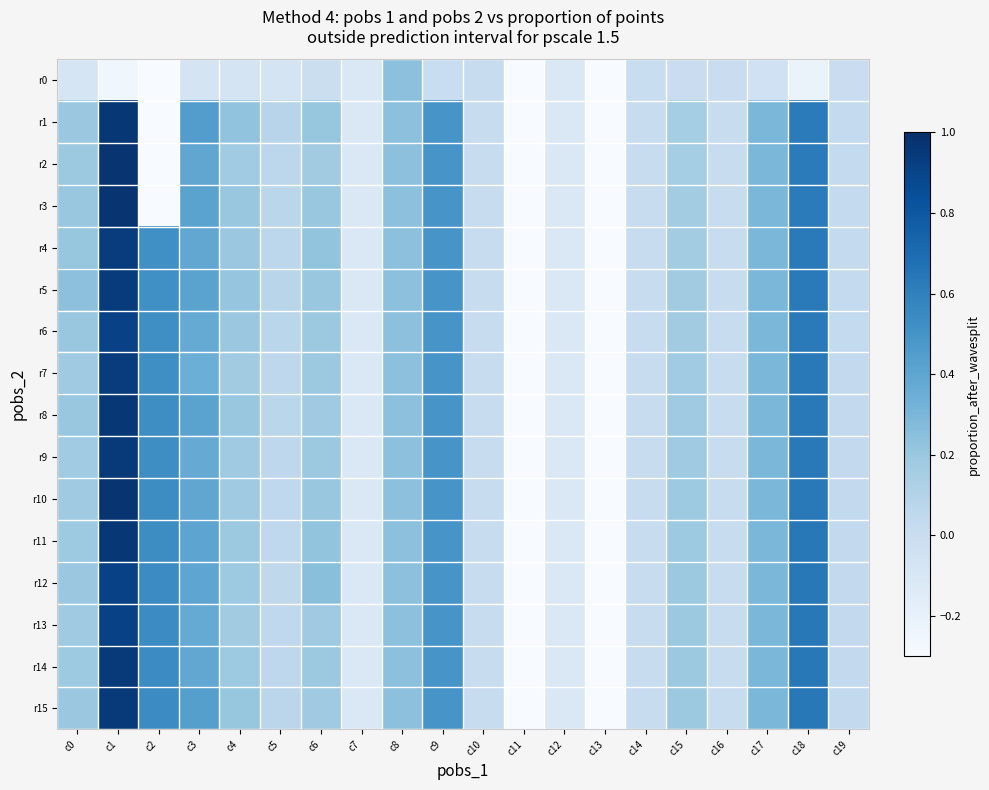

Between c0 and c10, which series saw the biggest shift?

r5